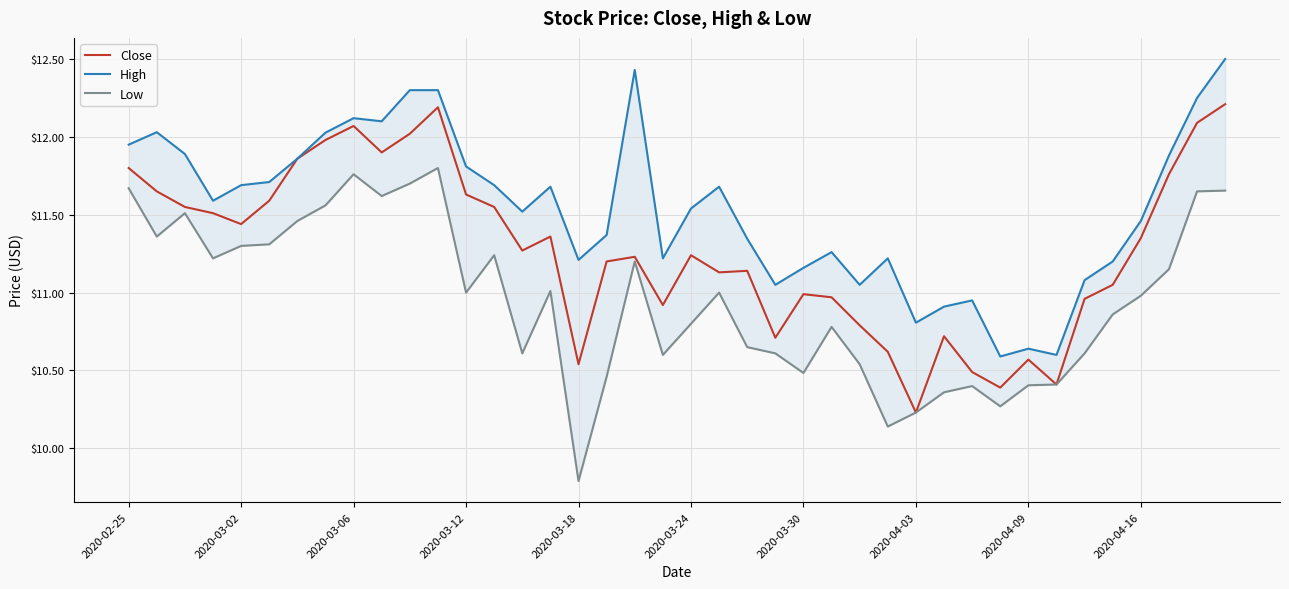

What is the sum of the Close values at 14 and 39?

23.5